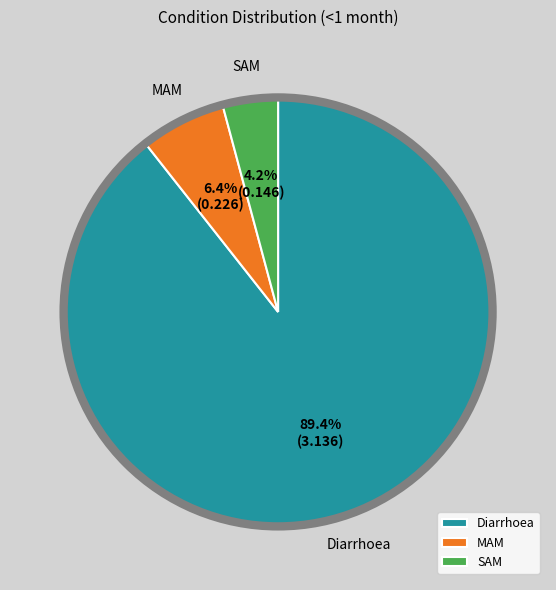

How many segments does this pie chart have?

3